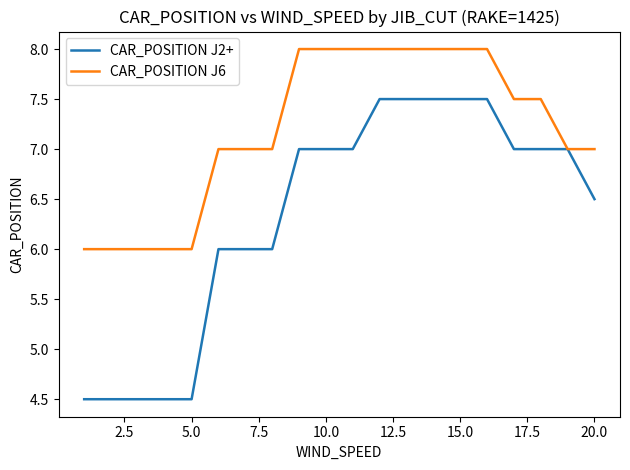

Which series has the largest total across all categories?

CAR_POSITION J6